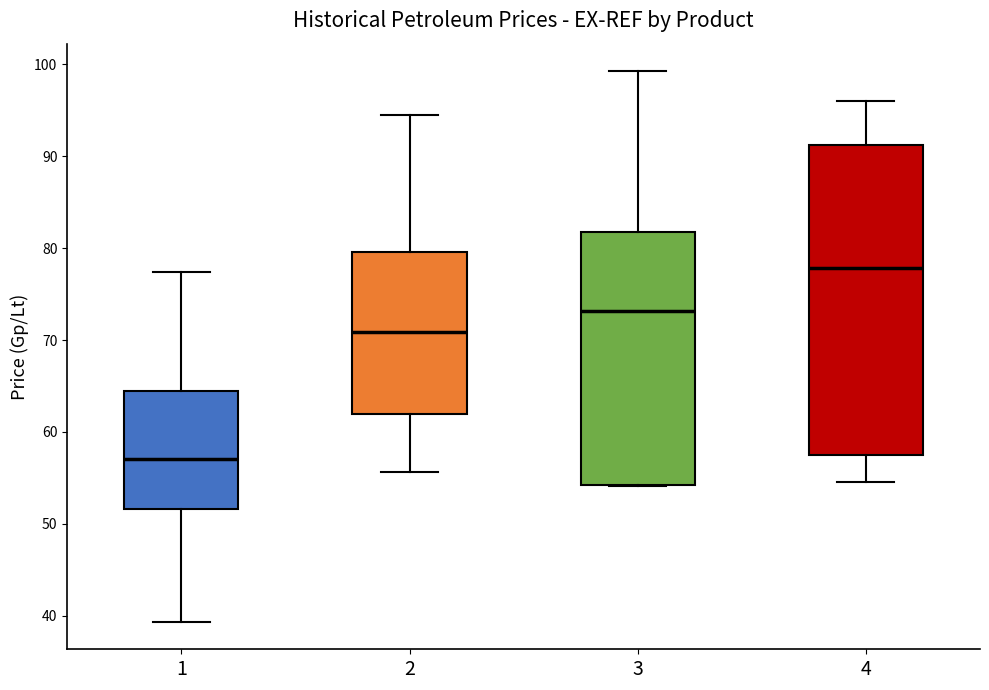

Which box's median line is the highest?

4